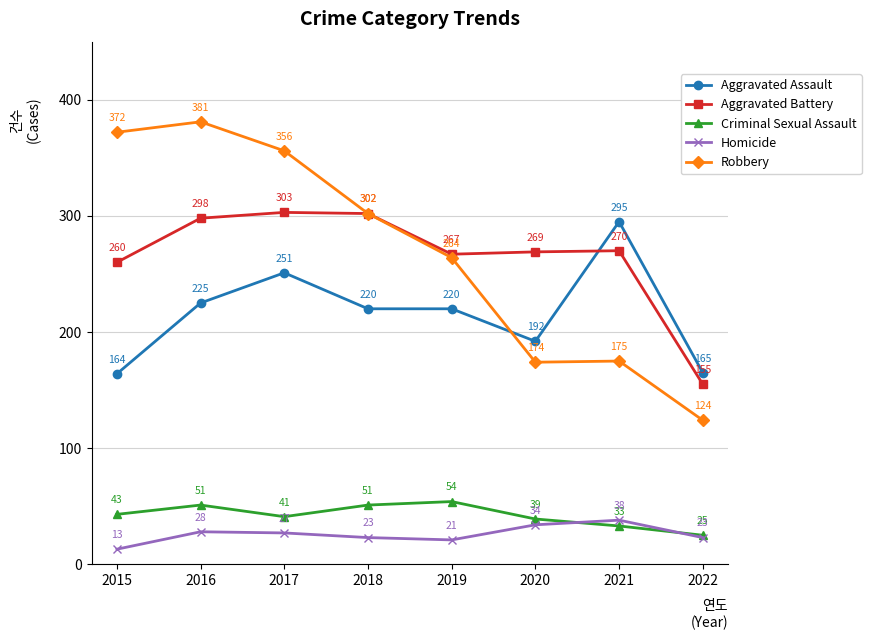

Which series has the largest total across all categories?

Robbery